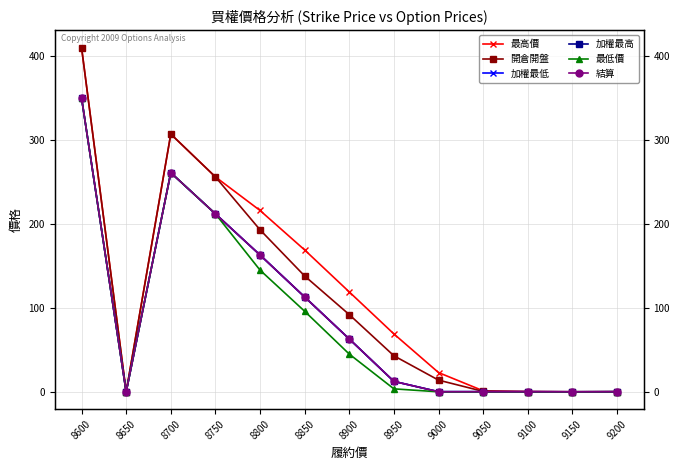

Rank the series at 8600 from lowest to highest value.

加權最低, 加權最高, 最低價, 結算, 最高價, 開倉開盤